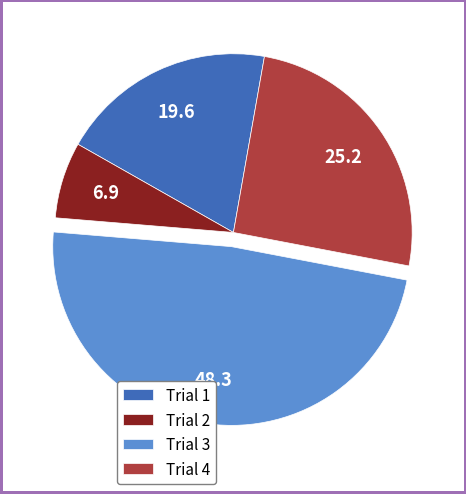

True or false: Trial 1 accounts for 30% of the total.

False